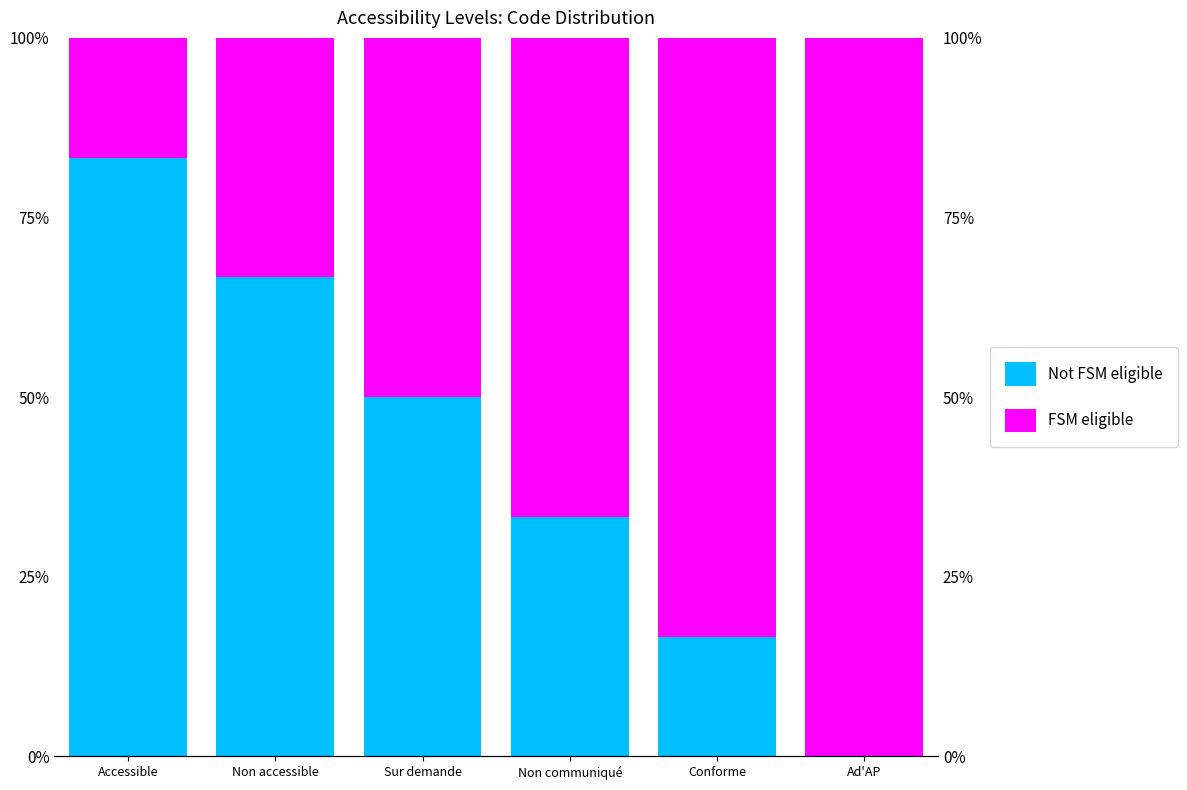

What is the sum of all Not FSM eligible values?

250.0